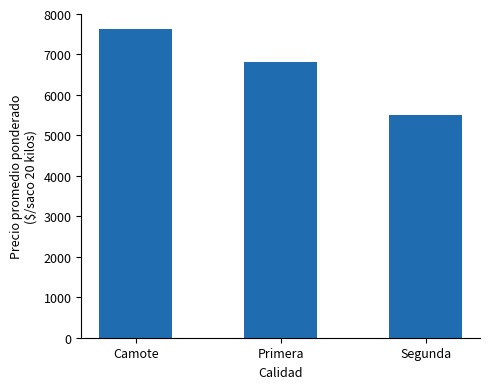

What is the difference between the maximum and second lowest values?

820.7